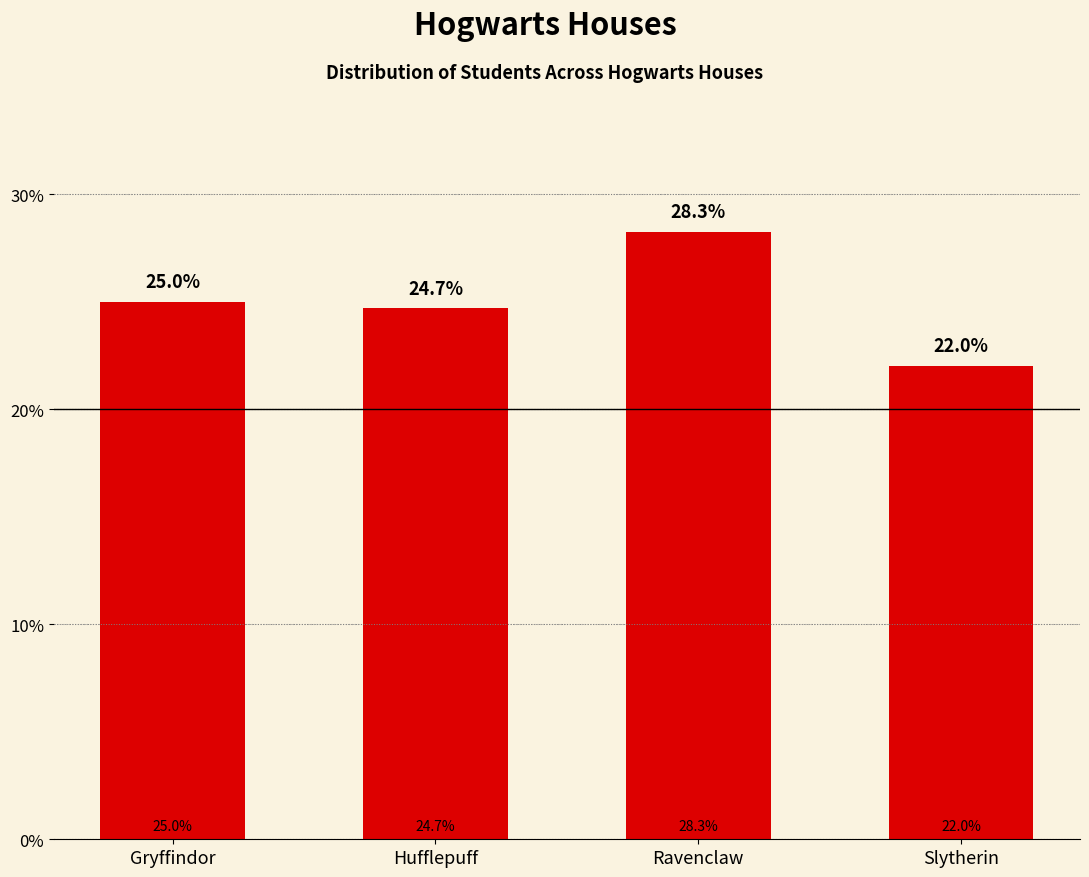

List the labels in order of value, smallest first.

Slytherin, Hufflepuff, Gryffindor, Ravenclaw